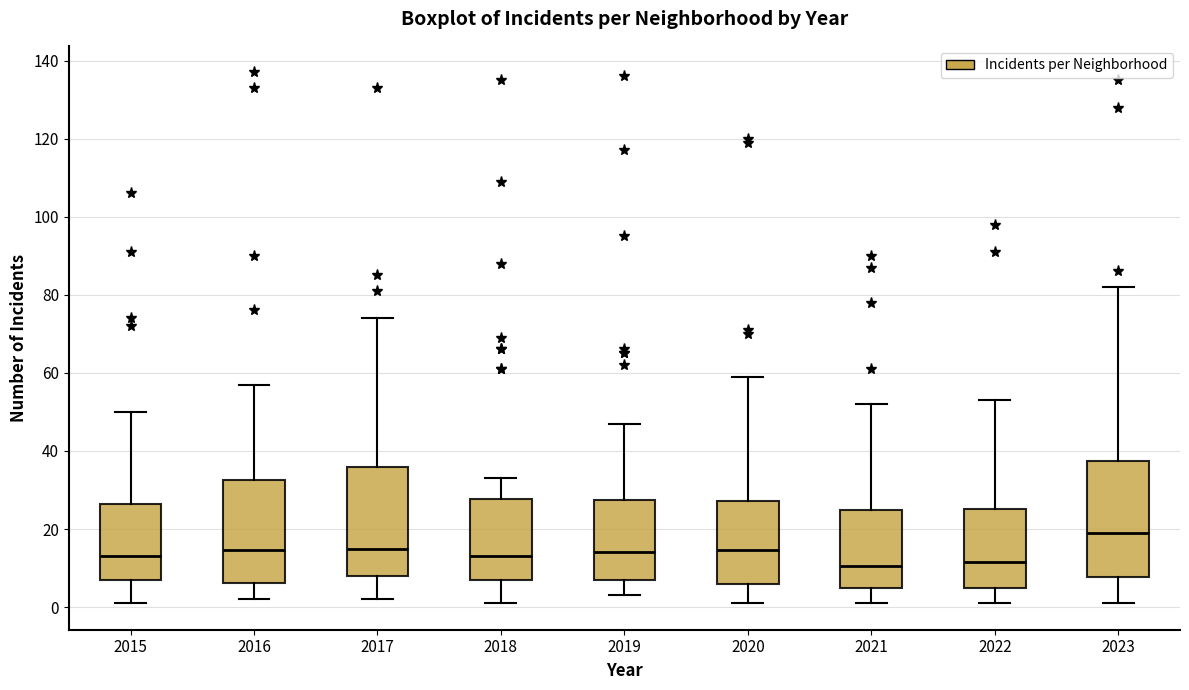

Where does the median line of the box at x = 2019 sit on the y-axis? The values are not printed on the chart, so give them approximately, as read against the axis.

14